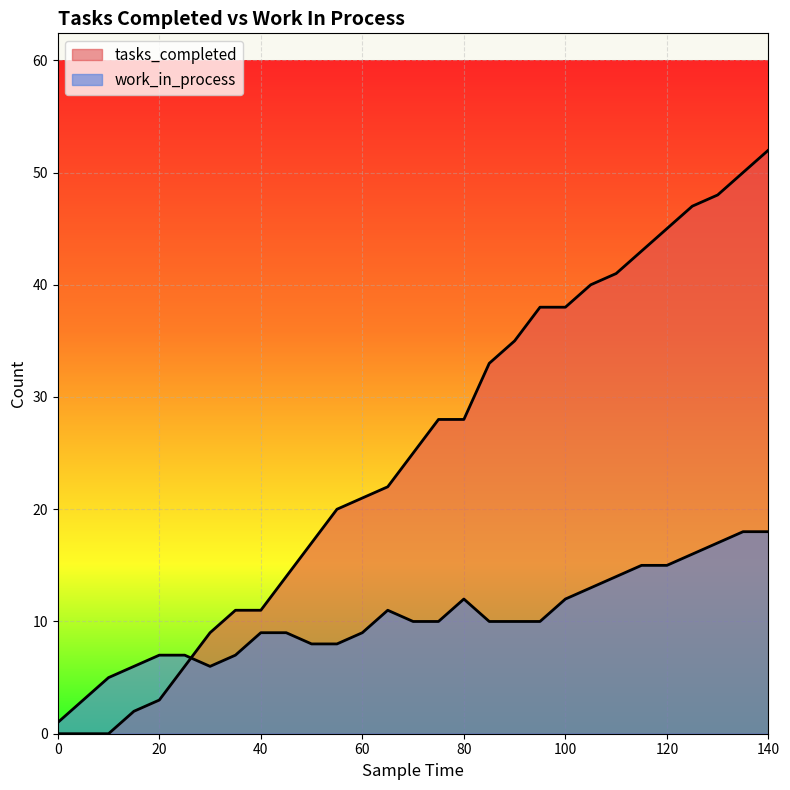

The value of work_in_process at 125 is 8. True or false?

False